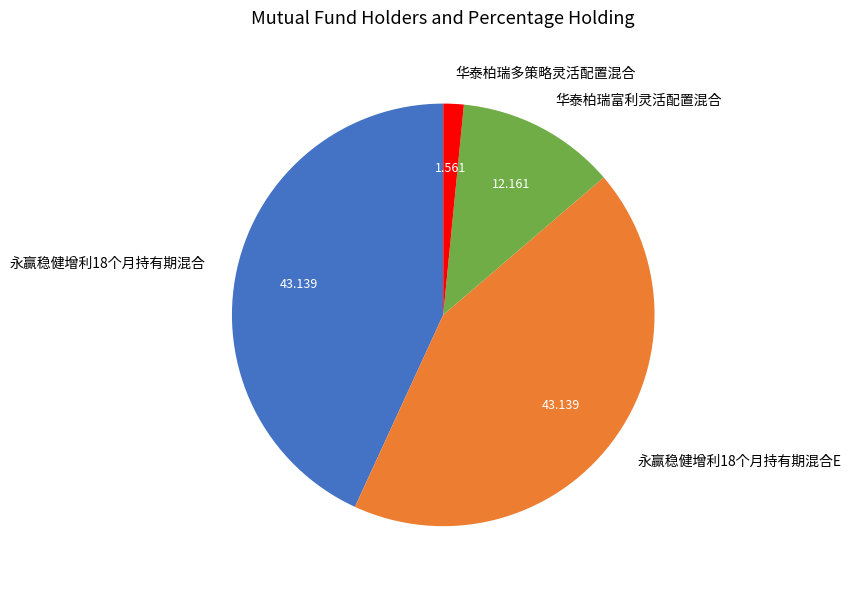

Combined, do 华泰柏瑞多策略灵活配置混合 and 华泰柏瑞富利灵活配置混合 account for over 50%?

No